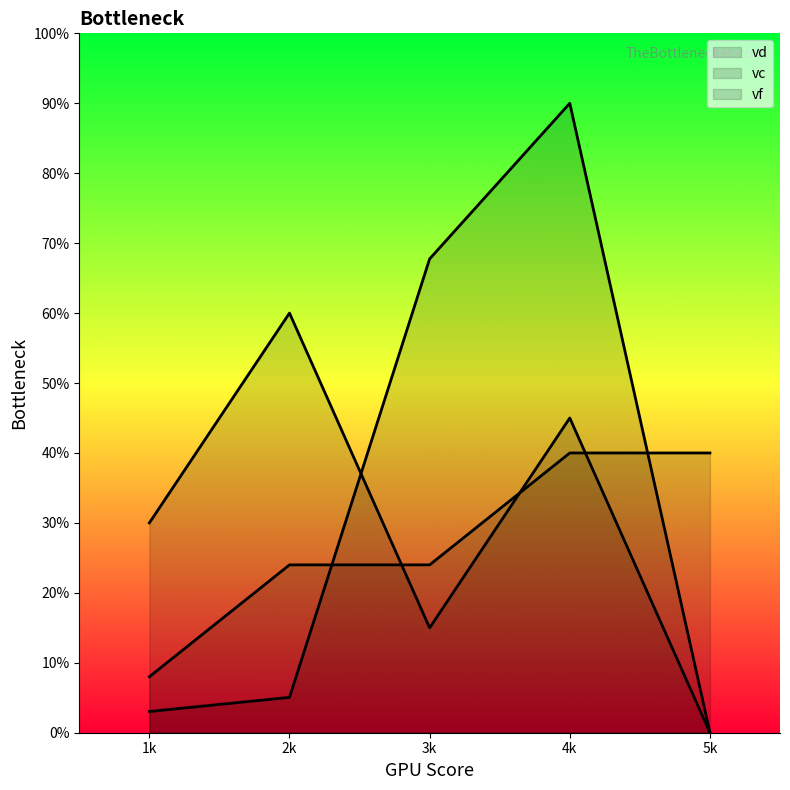

What is the difference between the second highest and minimum values in the vd series?

67.8